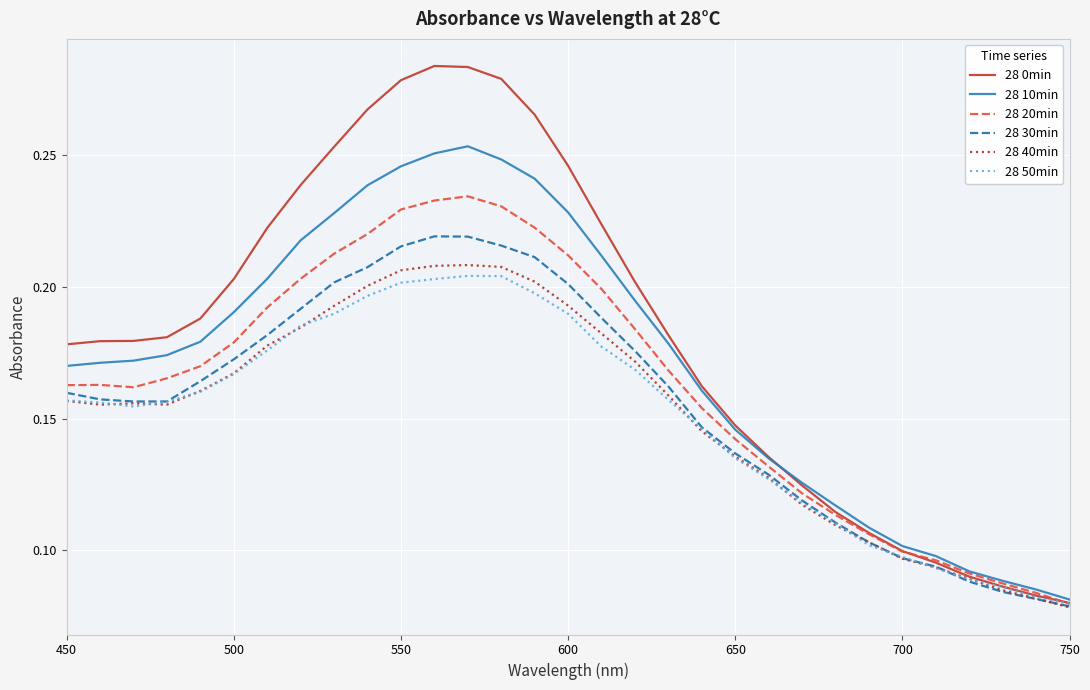

Which series has the largest range (max minus min)?

28 0min